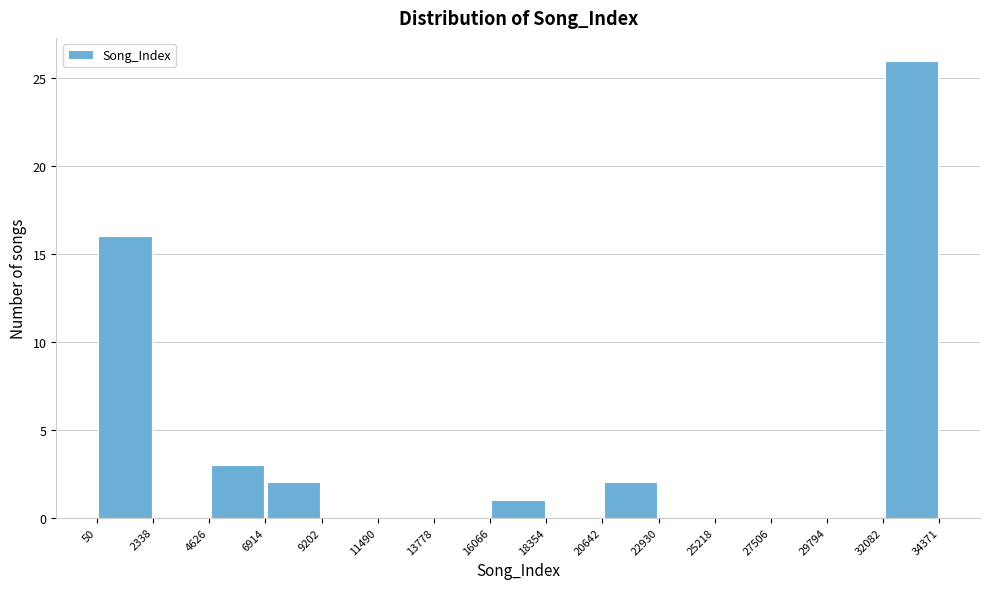

What is the height of the bar covering 16066 to 18354 on the x-axis? The values are not printed on the chart, so give them approximately, as read against the axis.

1